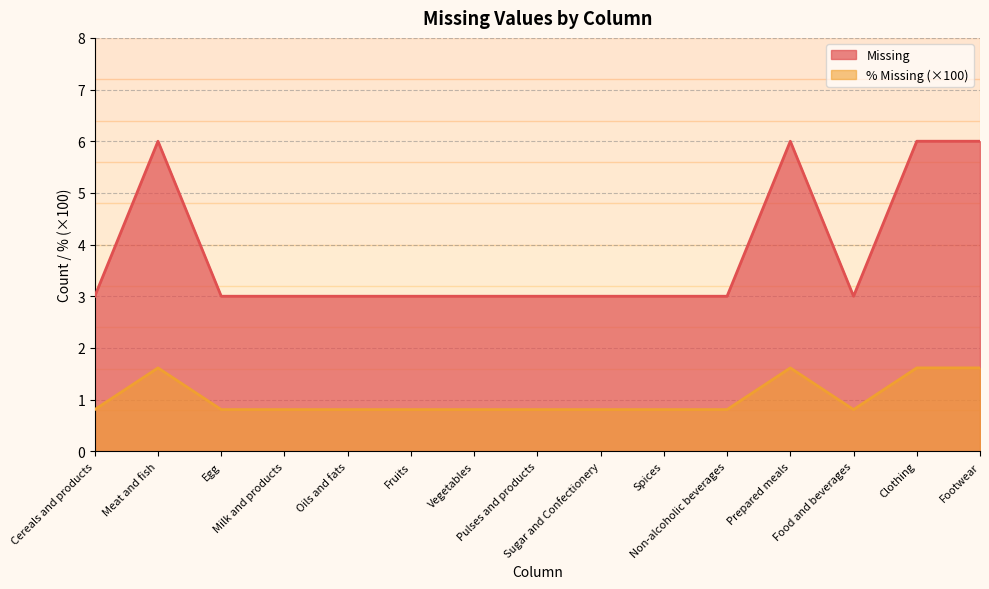

What position from the left is Cereals and products?

1